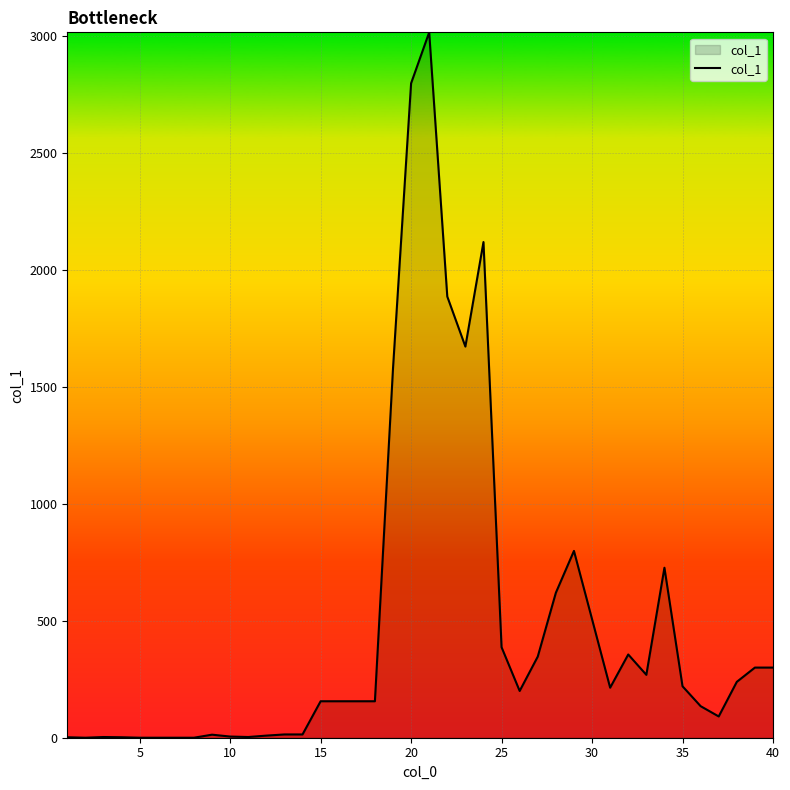

How many categories are shown in the chart?

40